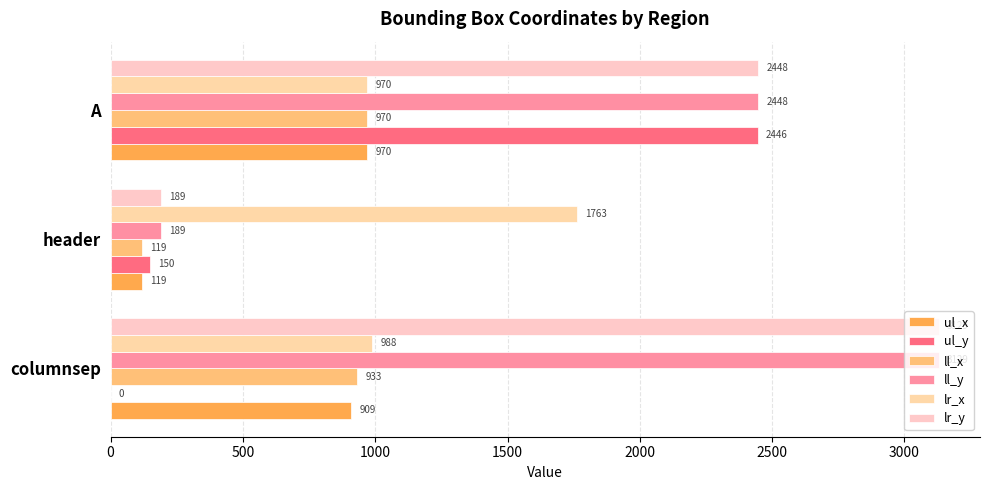

What is the difference between the maximum and second lowest values in the ul_x series?

61